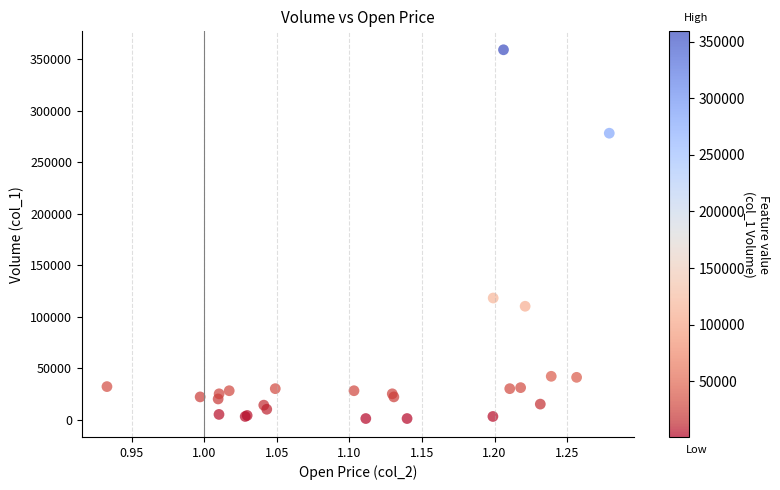

What Y value in the scatter plot is closest to 180000?

118000